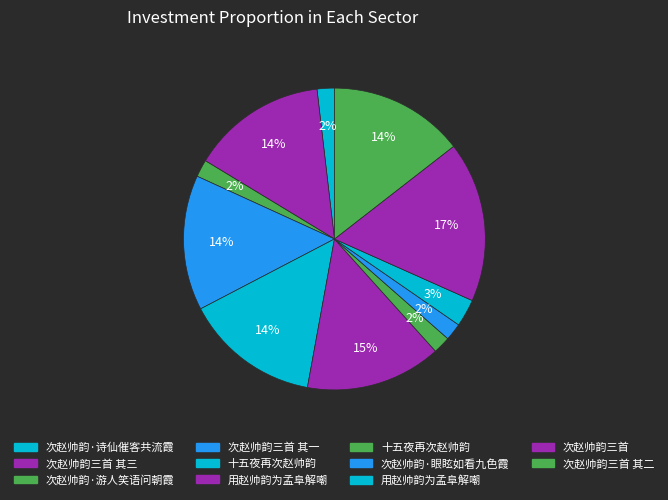

How many segments does this pie chart have?

11